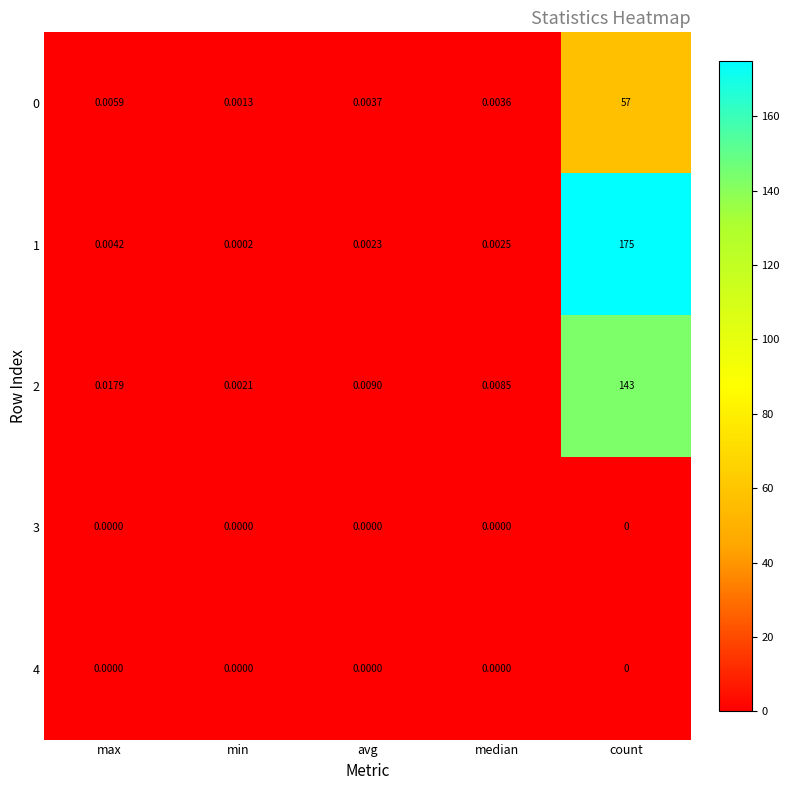

Which label corresponds to the largest value in the chart?

count